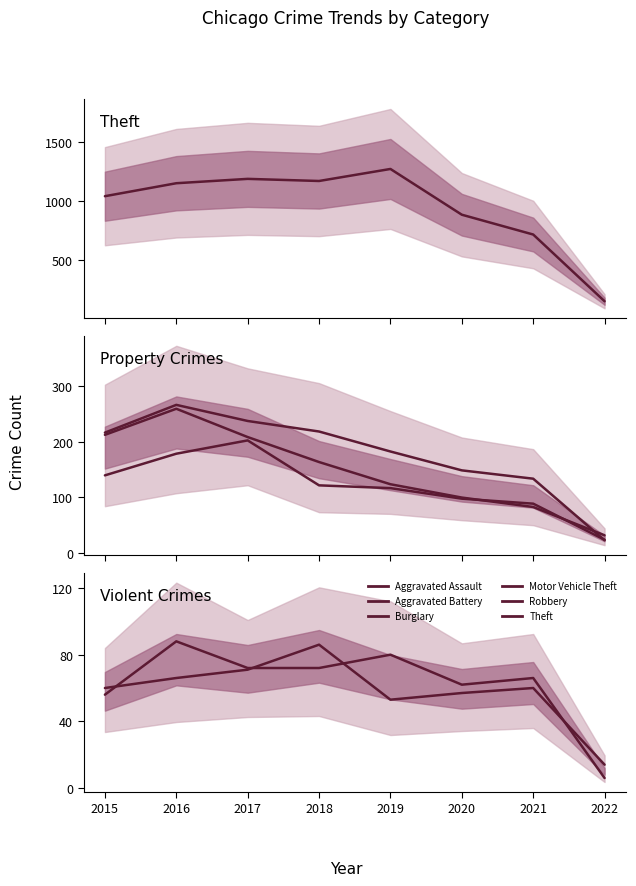

What is the smallest value displayed?

6